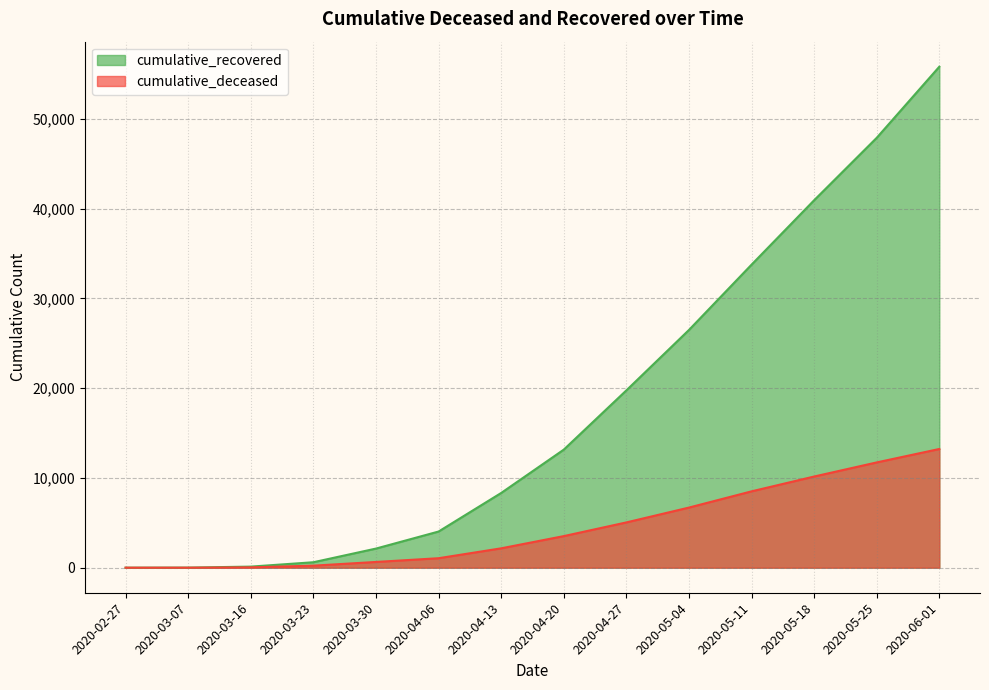

What is the label of the 9th point from the left?

2020-04-27